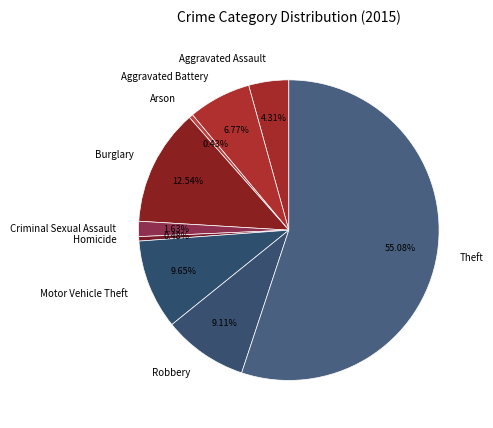

To the nearest percent, what is the average slice percentage?

11%